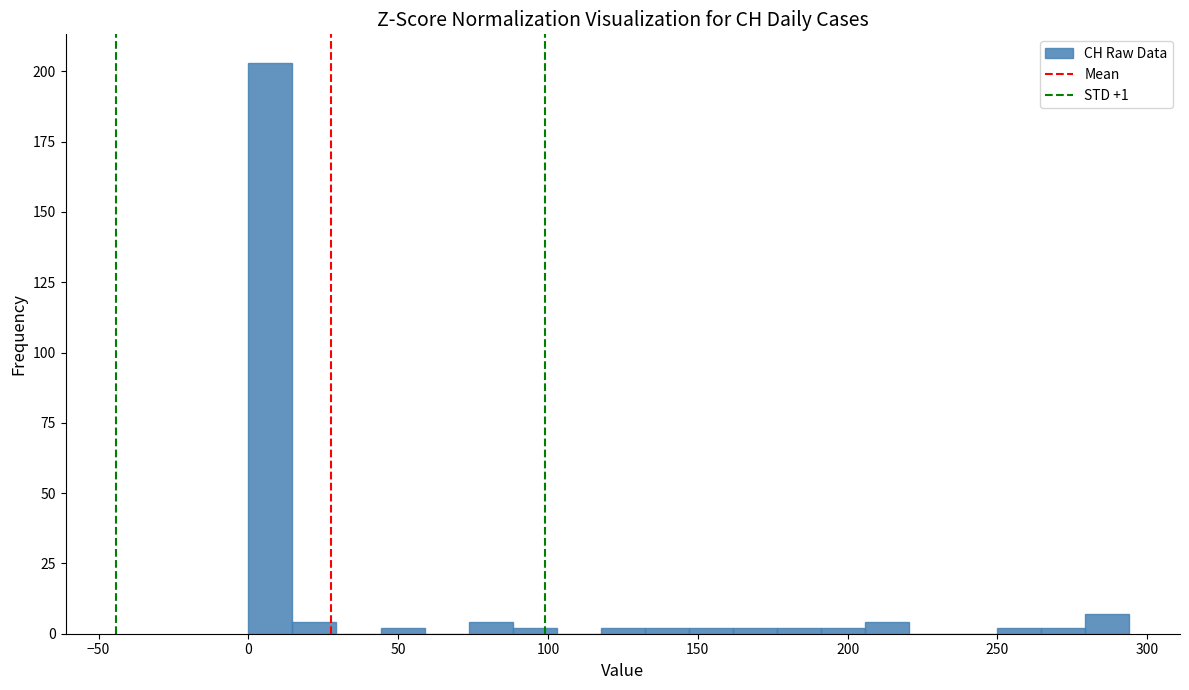

Around what value on the x-axis is the tallest bar? Give the approximate position of its centre, as read against the axis.

5